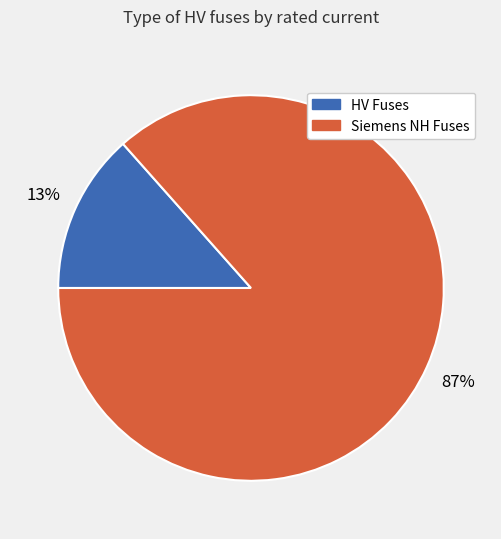

To the nearest percent, what is the average slice percentage?

50%